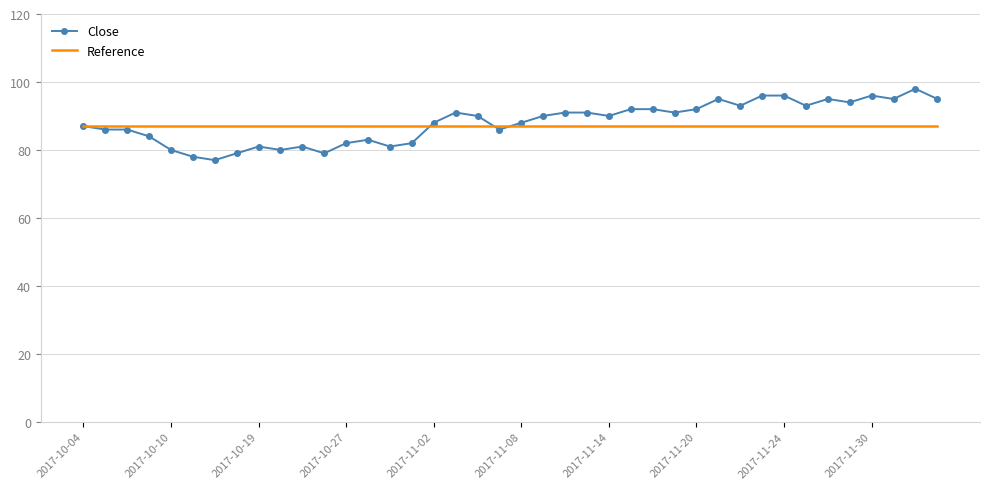

What is the minimum value for Reference?

87